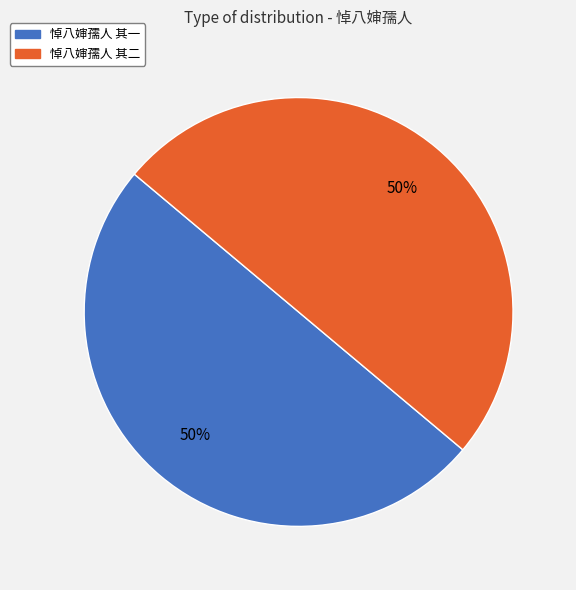

To the nearest percent, what is the average slice percentage?

50%